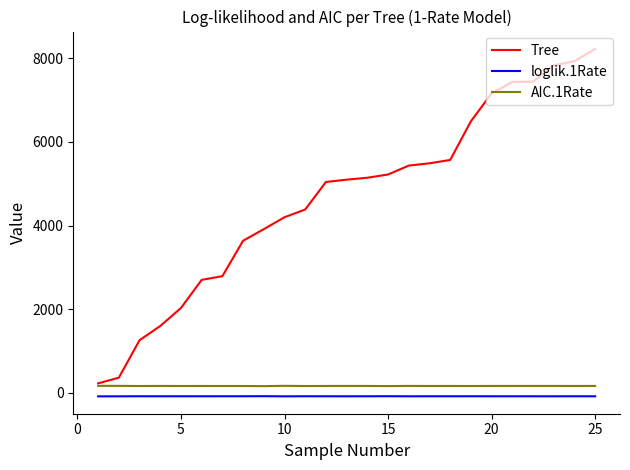

True or false: Tree and loglik.1Rate intersect in this chart.

False